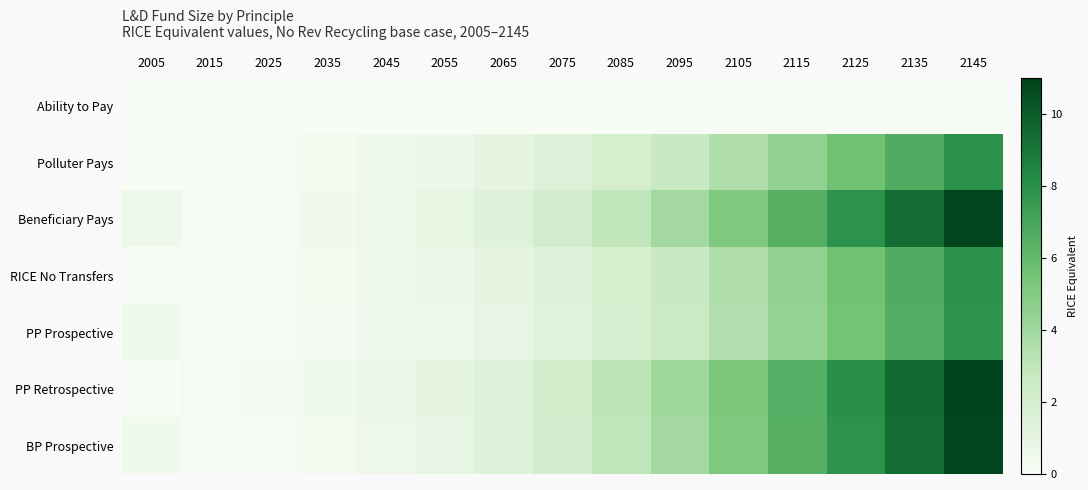

Rank the series by their maximum value, from lowest to highest.

Ability to Pay, PP Prospective, Polluter Pays, RICE No Transfers, Beneficiary Pays, BP Prospective, PP Retrospective